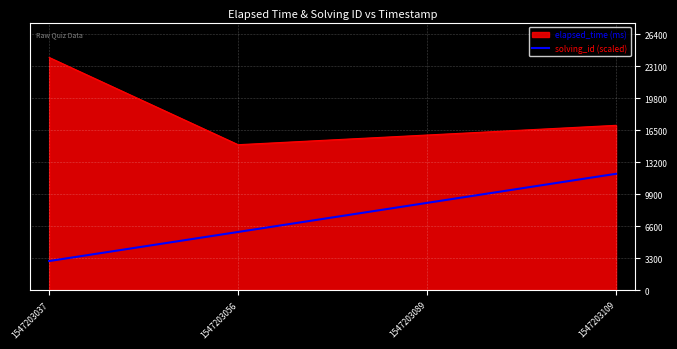

Between 1547203037 and 1547203056, which series saw the biggest shift?

elapsed_time (ms)